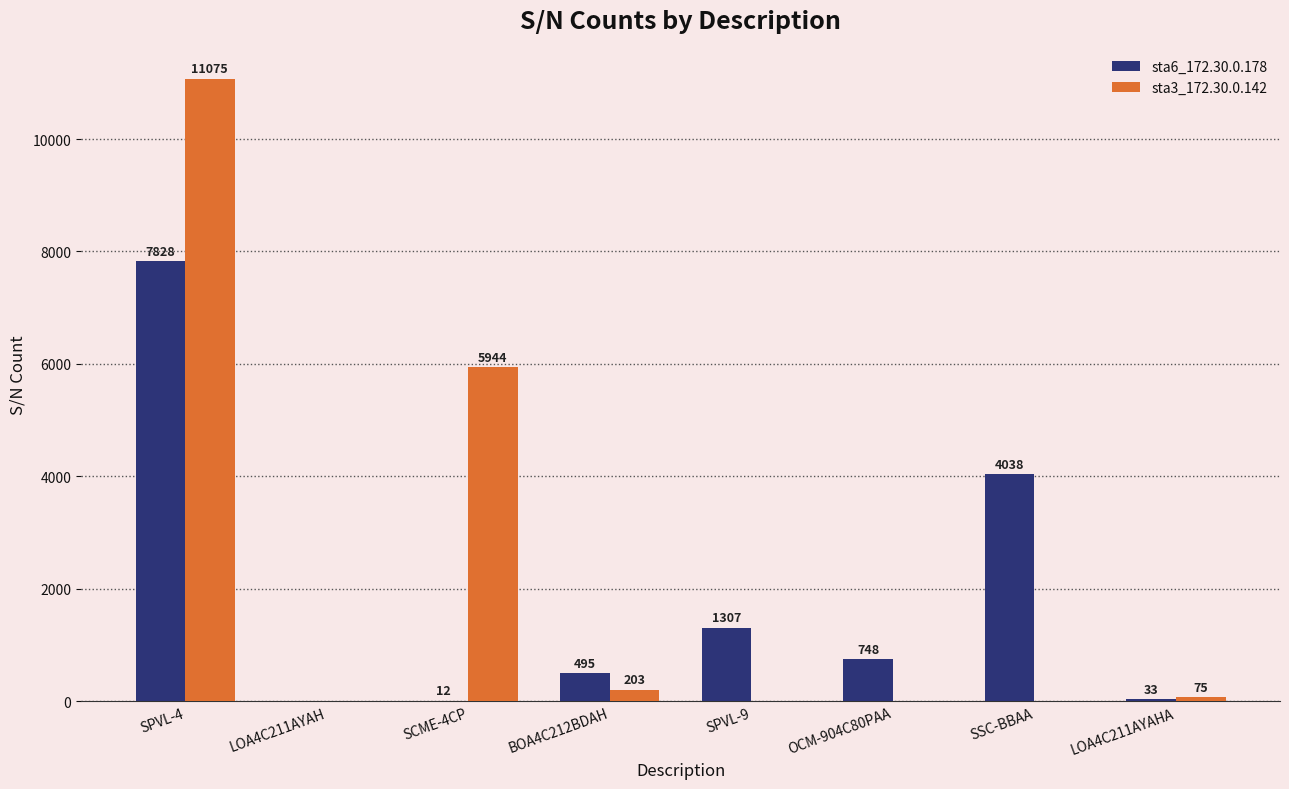

What is the sum of all sta6_172.30.0.178 values?

14461